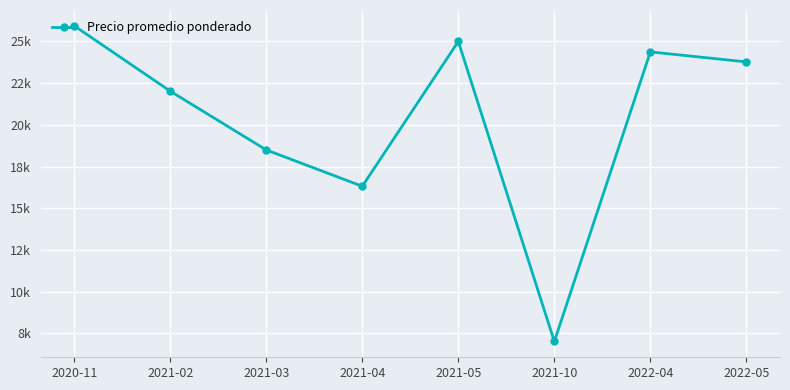

Which label corresponds to the largest value in the chart?

2020-11